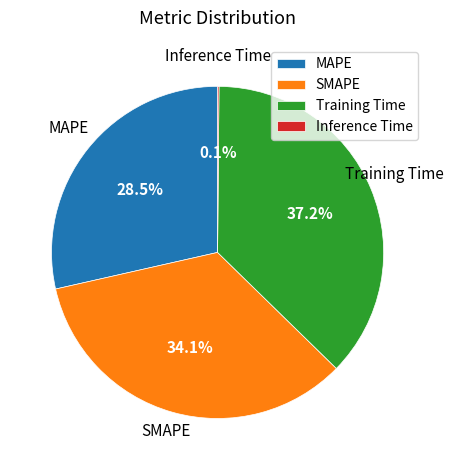

Which category has the biggest portion of the pie?

Training Time